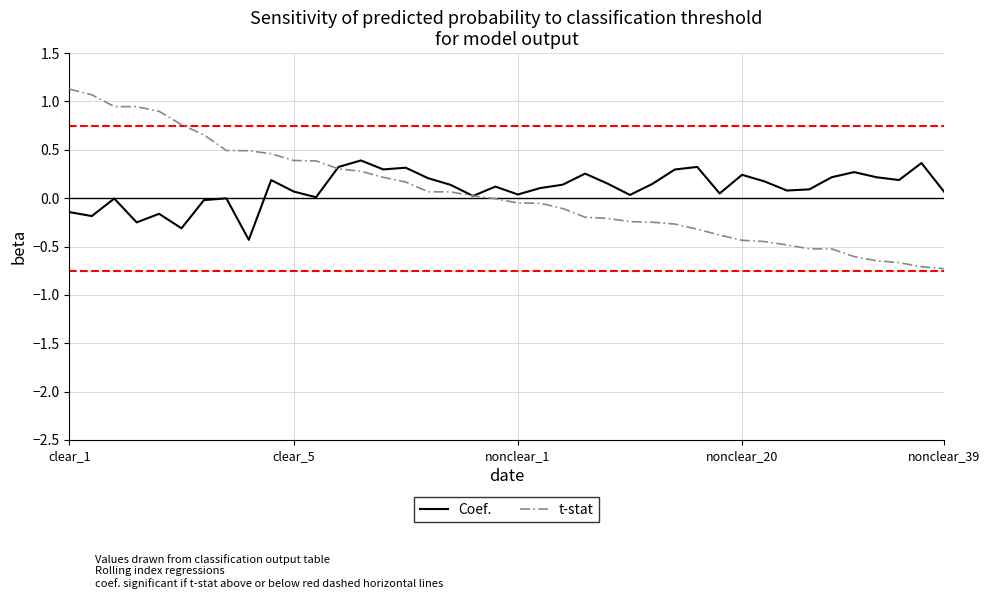

Which series ends up on top after the final intersection of Coef. and t-stat?

Coef.